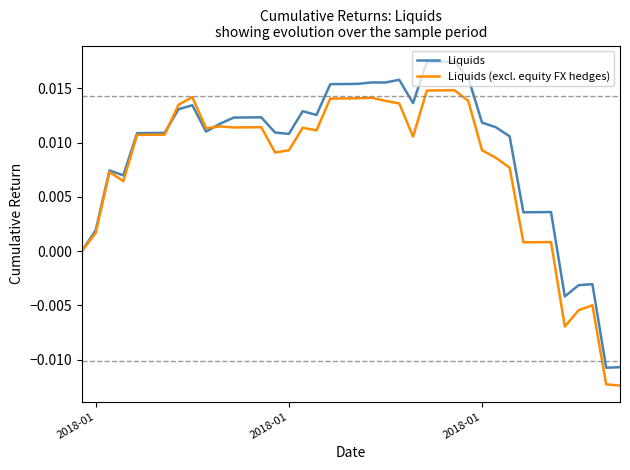

Which series has the largest total across all categories?

Liquids